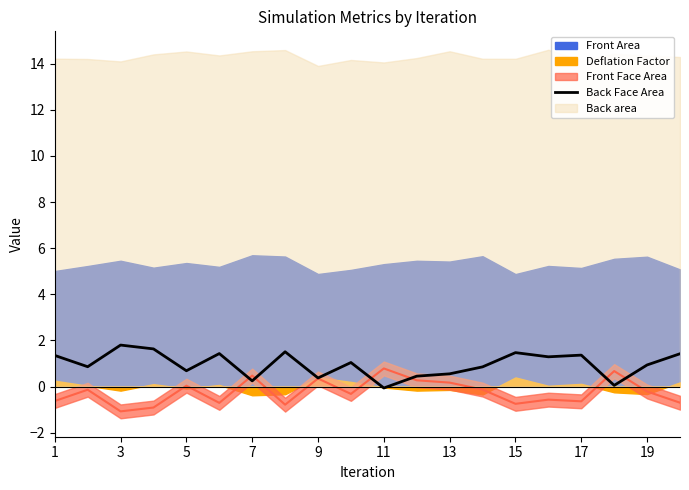

The value of Back Face Area at 17 is 1.4. True or false?

True